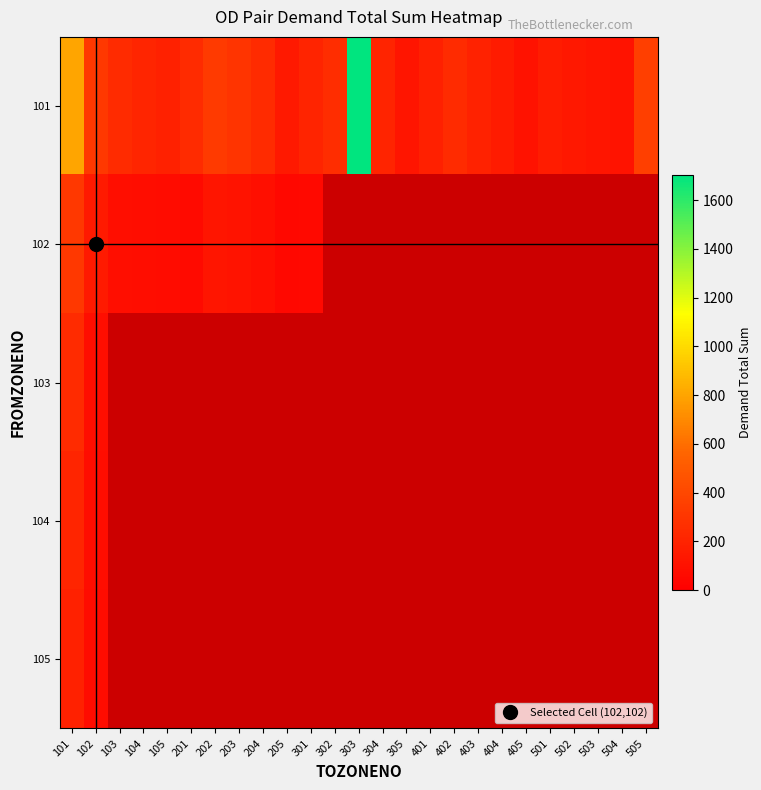

At how many categories does at least one series exceed 1279?

1